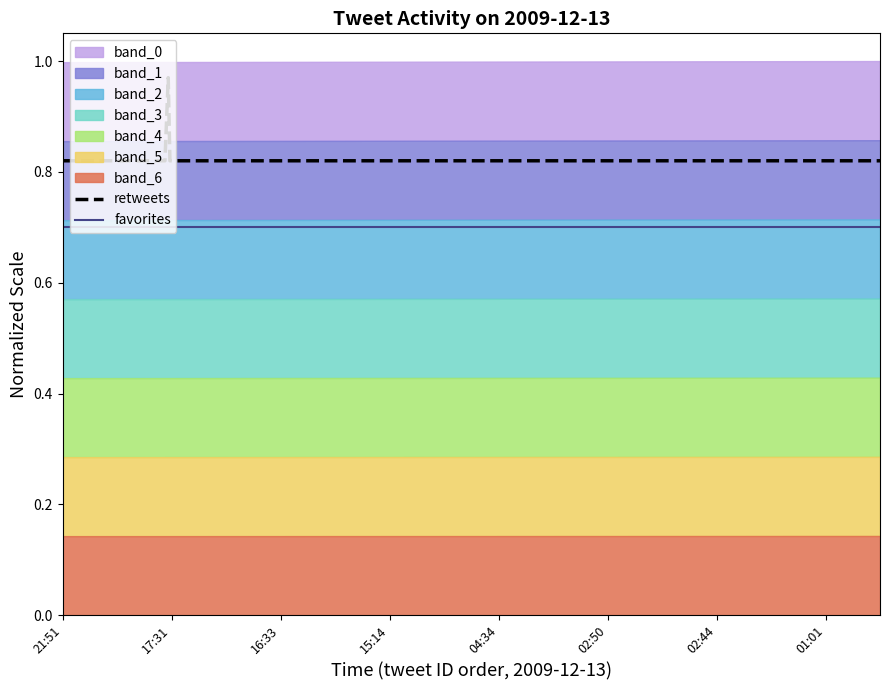

What is the lowest value of the favorites series?

0.7